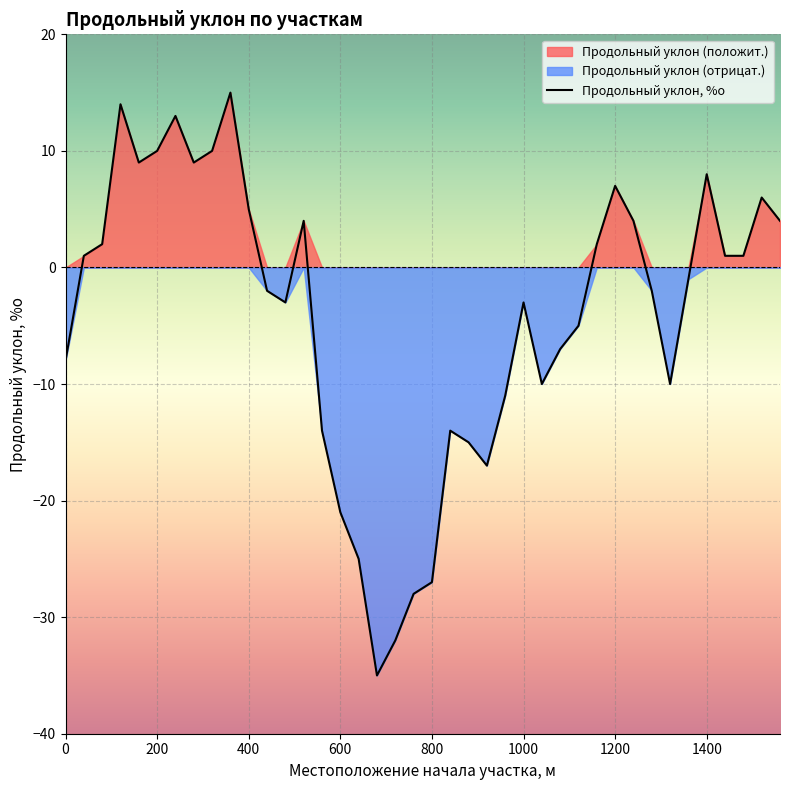

At which category does the data reach its first local peak?

120